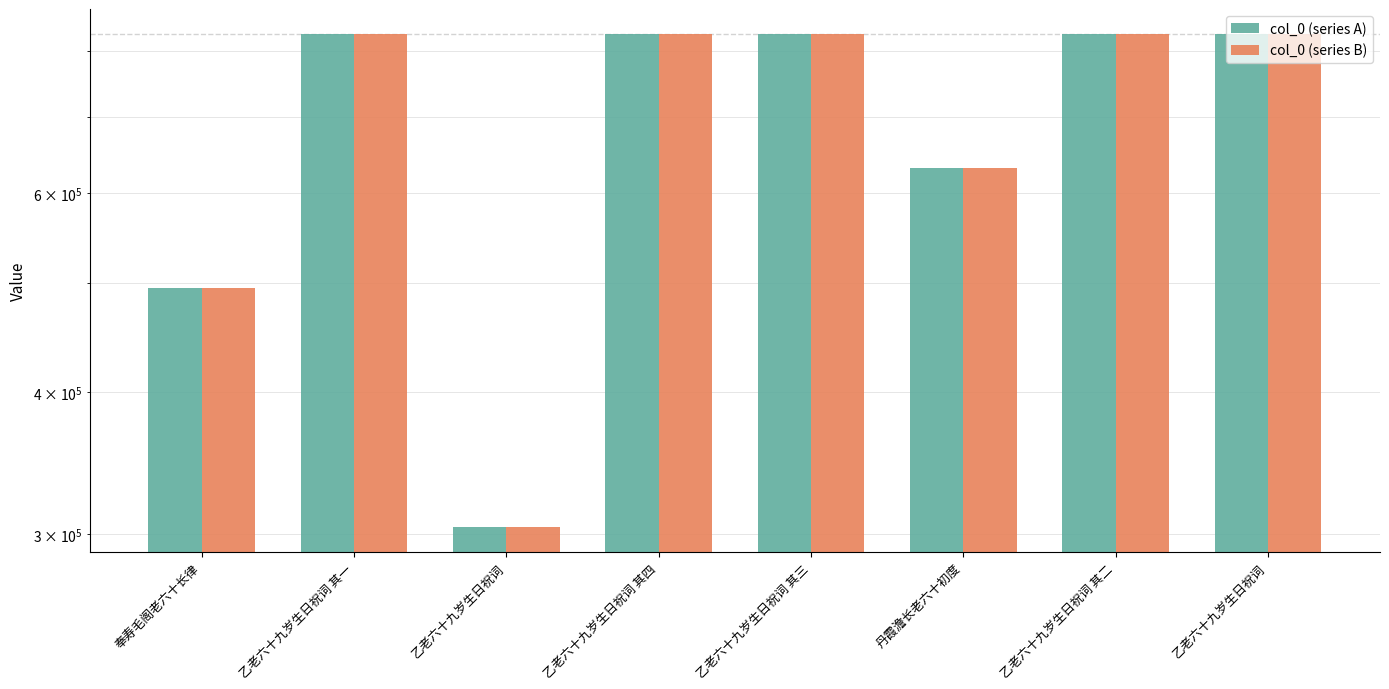

Is it true that col_0 (series A) equals 631175 at 丹霞澹长老六十初度?

True